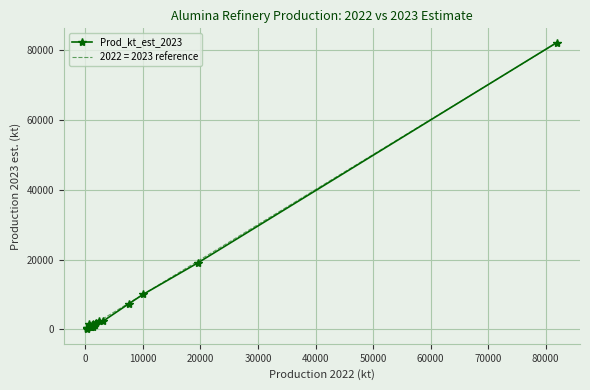

How many points are higher than both their immediate neighbors (excluding endpoints)?

3